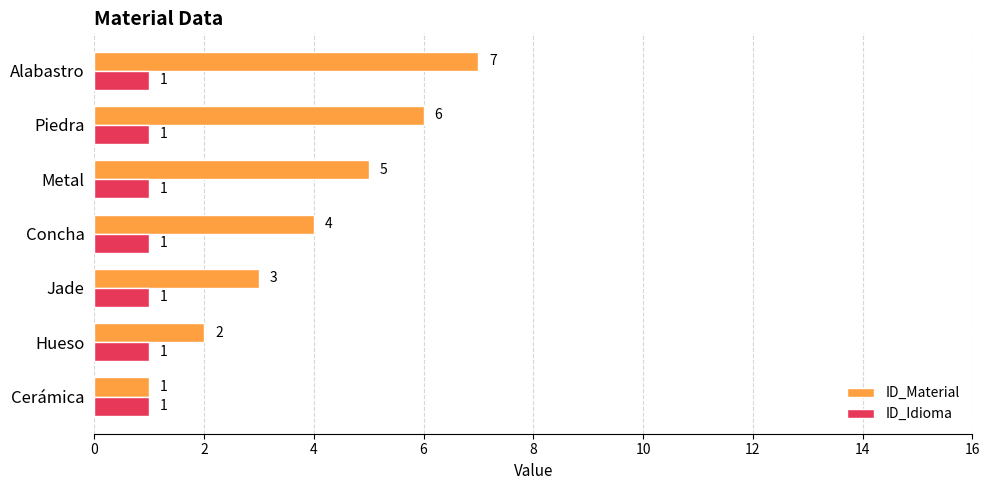

Between Cerámica and Metal, which series saw the biggest shift?

ID_Material